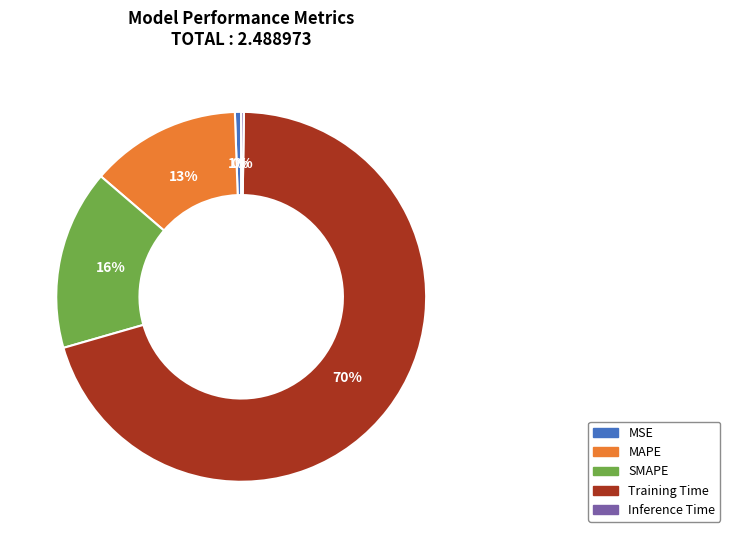

To the nearest percent, what percentage of the pie is MAPE?

13%